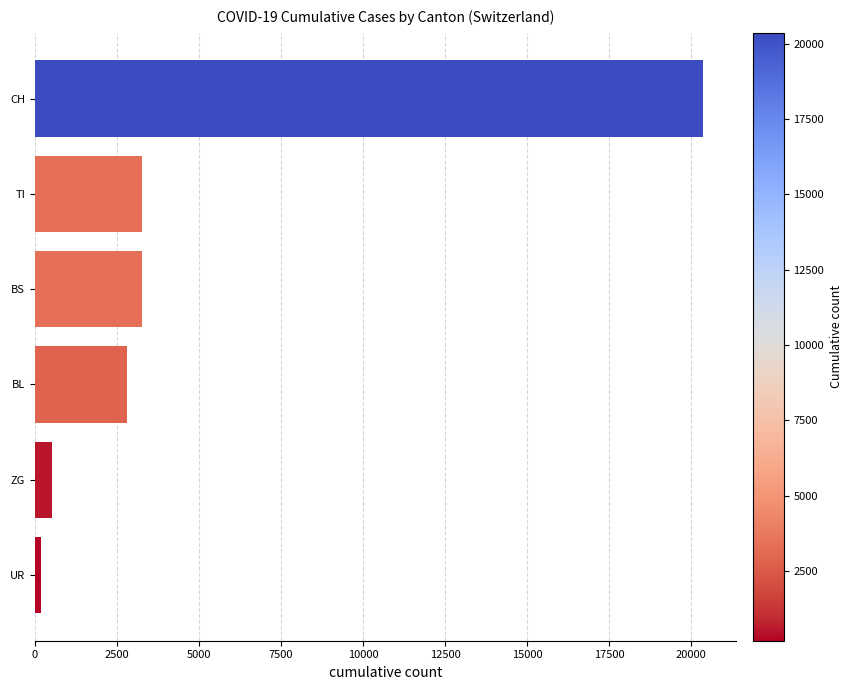

What is the difference between the values at BL and TI?

469